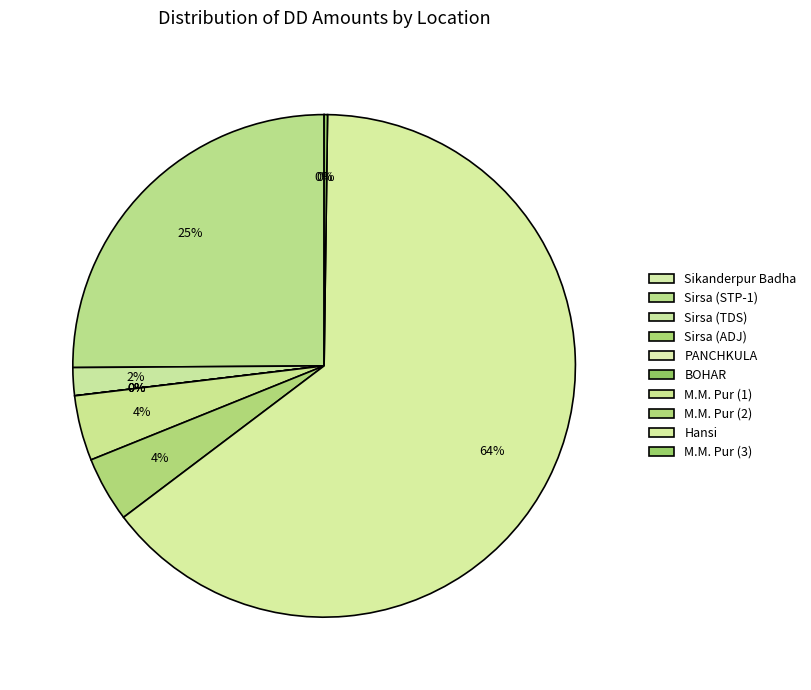

What is the smallest slice in the pie chart?

Sirsa (ADJ)